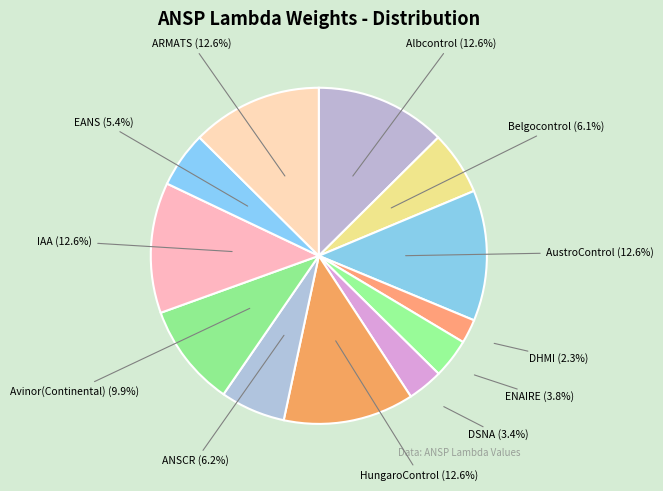

To the nearest percent, what is the difference between the AustroControl and Avinor(Continental) slice percentages?

3%